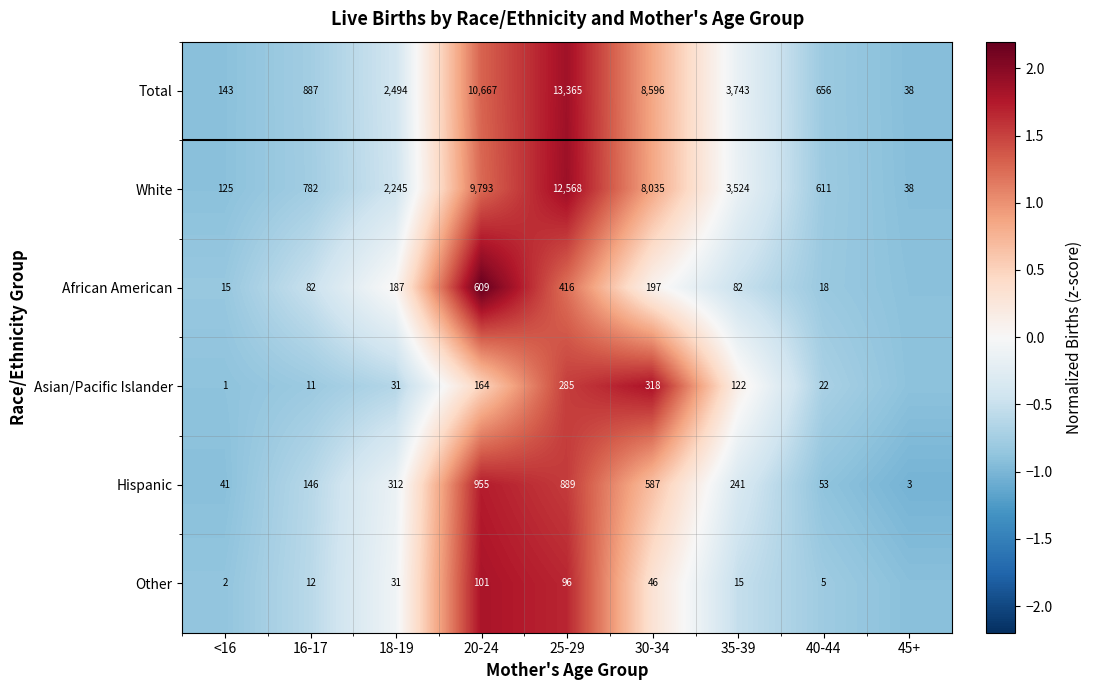

Between <16 and 18-19, which series saw the biggest shift?

Total